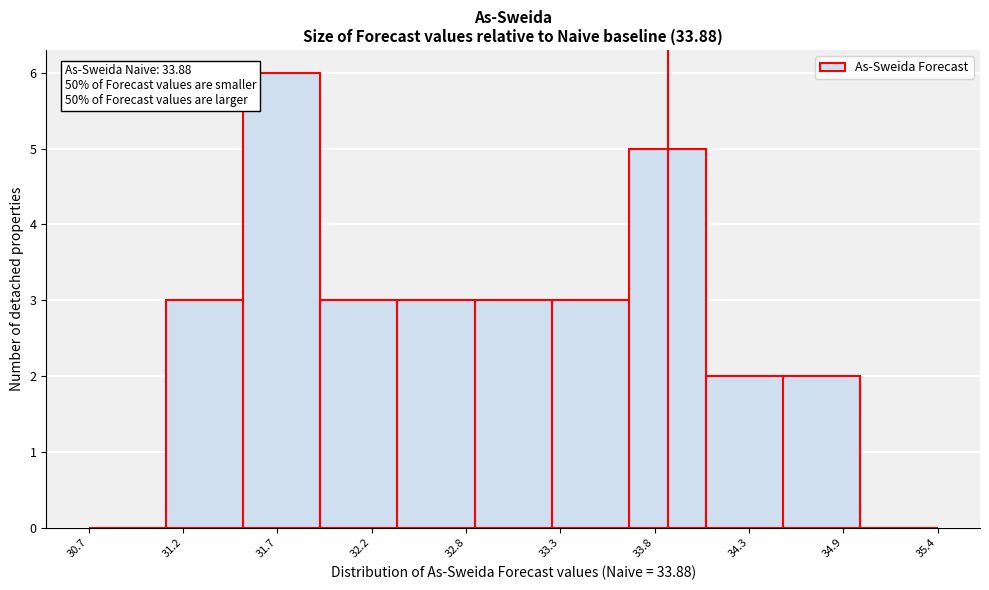

Over which range of the x-axis is the bar tallest?

31.5 to 31.9